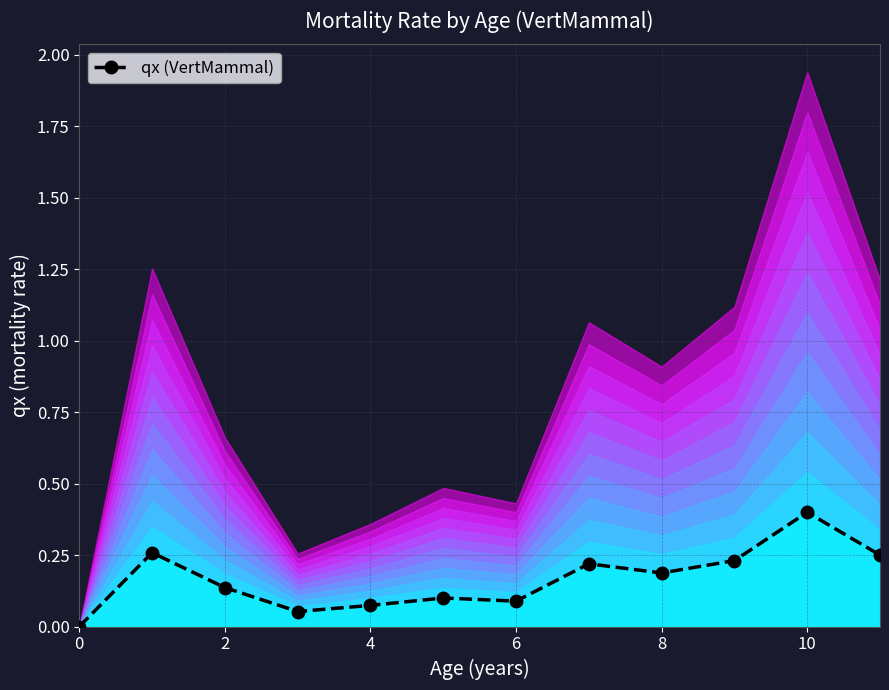

How many data points does each series have?

12